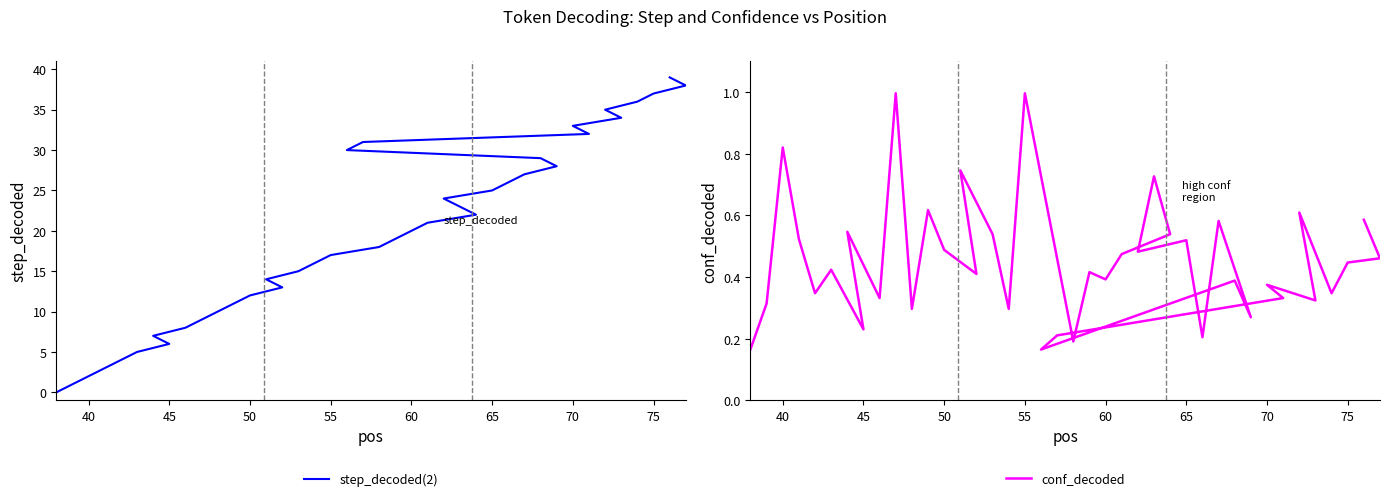

Reading right to left, list all the values displayed in this chart.

step_decoded(2): 39.0	38.0	37.0	36.0	35.0	34.0	33.0	32.0	31.0	30.0	29.0	28.0	27.0	26.0	25.0	24.0	23.0	22.0	21.0	20.0	19.0	18.0	17.0	16.0	15.0	14.0	13.0	12.0	11.0	10.0	9.0	8.0	7.0	6.0	5.0	4.0	3.0	2.0	1.0	0.0
conf_decoded: 0.6	0.5	0.4	0.3	0.6	0.3	0.4	0.3	0.2	0.2	0.4	0.3	0.6	0.2	0.5	0.5	0.7	0.5	0.5	0.4	0.4	0.2	1.0	0.3	0.5	0.7	0.4	0.5	0.6	0.3	1.0	0.3	0.5	0.2	0.4	0.3	0.5	0.8	0.3	0.2